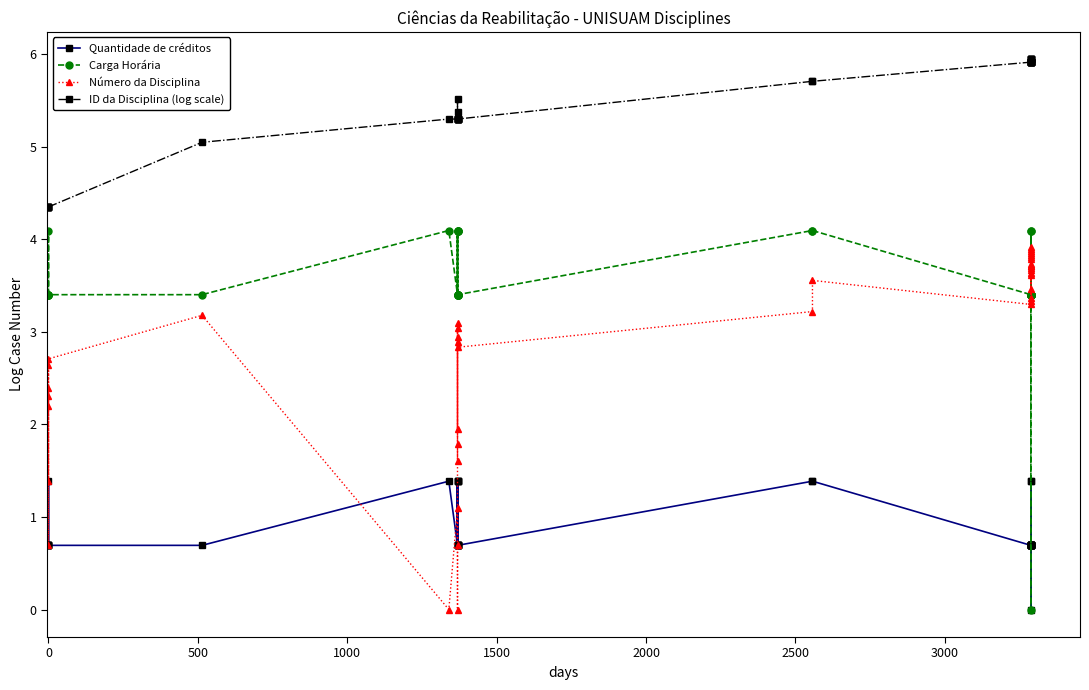

True or false: ID da Disciplina (log scale) and Quantidade de créditos cross at least once.

False